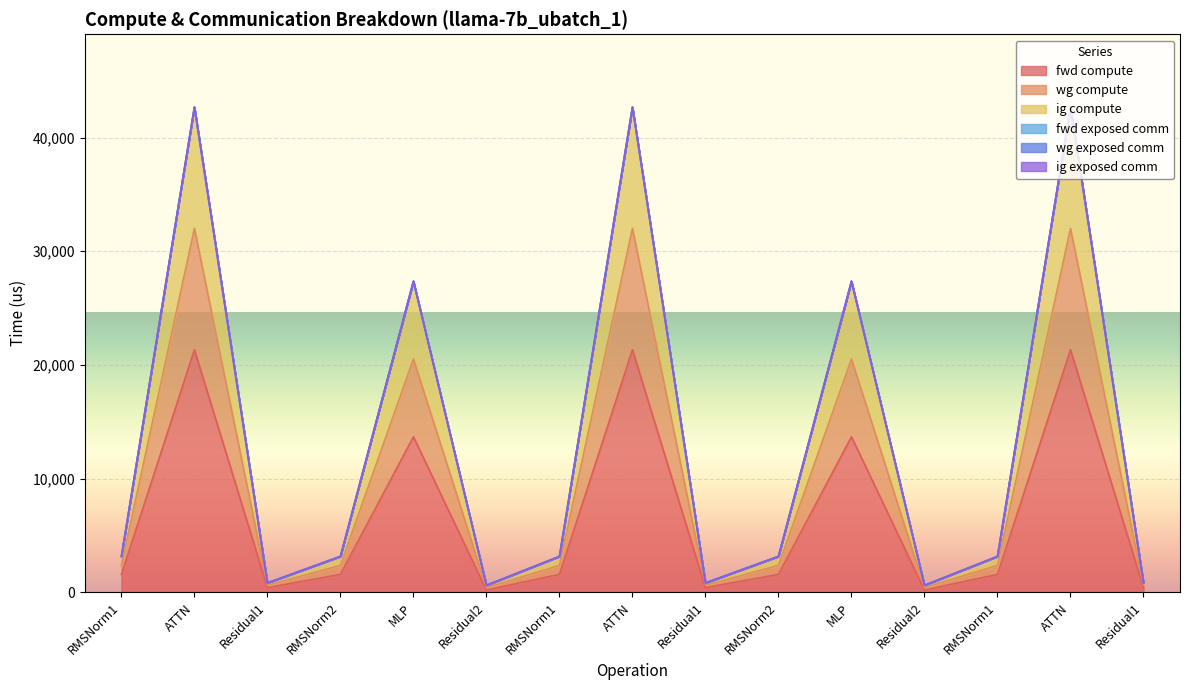

Where is wg compute nearest to the value 21650?

MLP